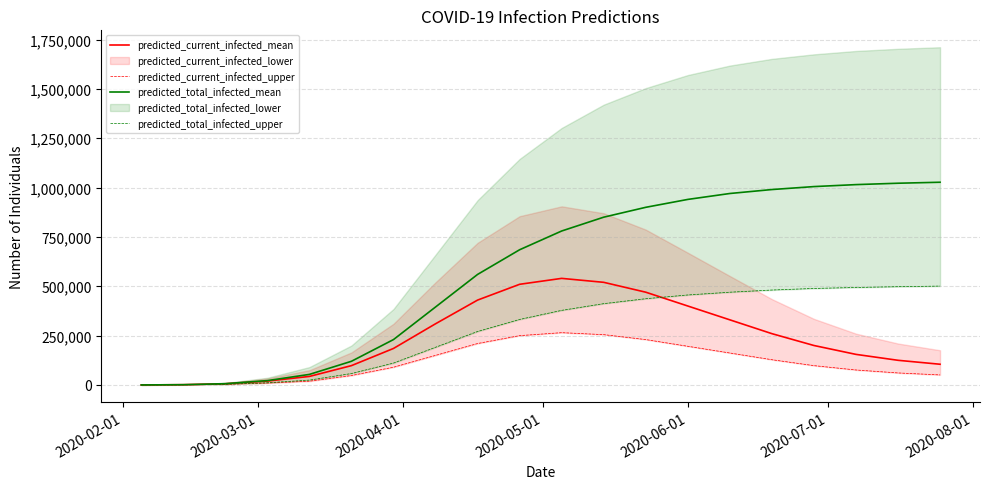

Does the chart display data point markers on the line(s)?

No